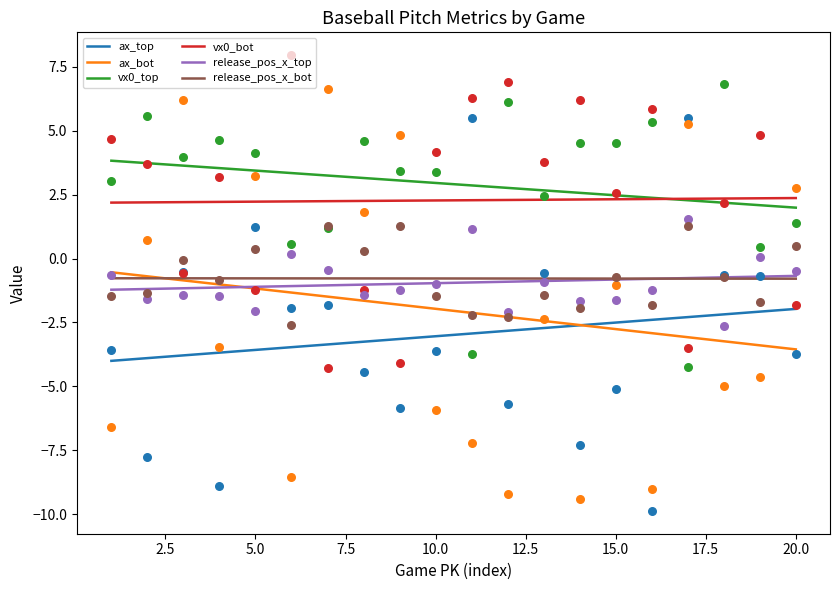

Which series has the largest total across all categories?

vx0_top